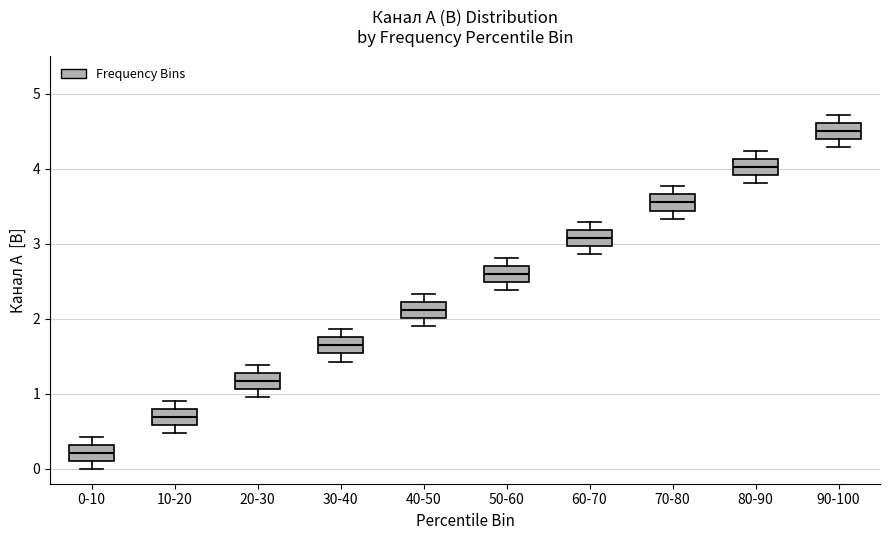

Where is the upper edge of the box for 90-100 on the y-axis? The values are not printed on the chart, so give them approximately, as read against the axis.

4.6